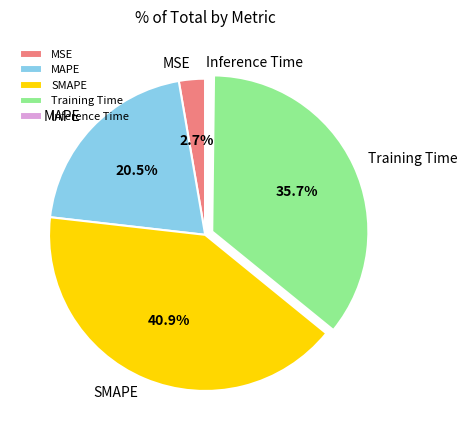

Combined, do Training Time and SMAPE account for over 50%?

Yes